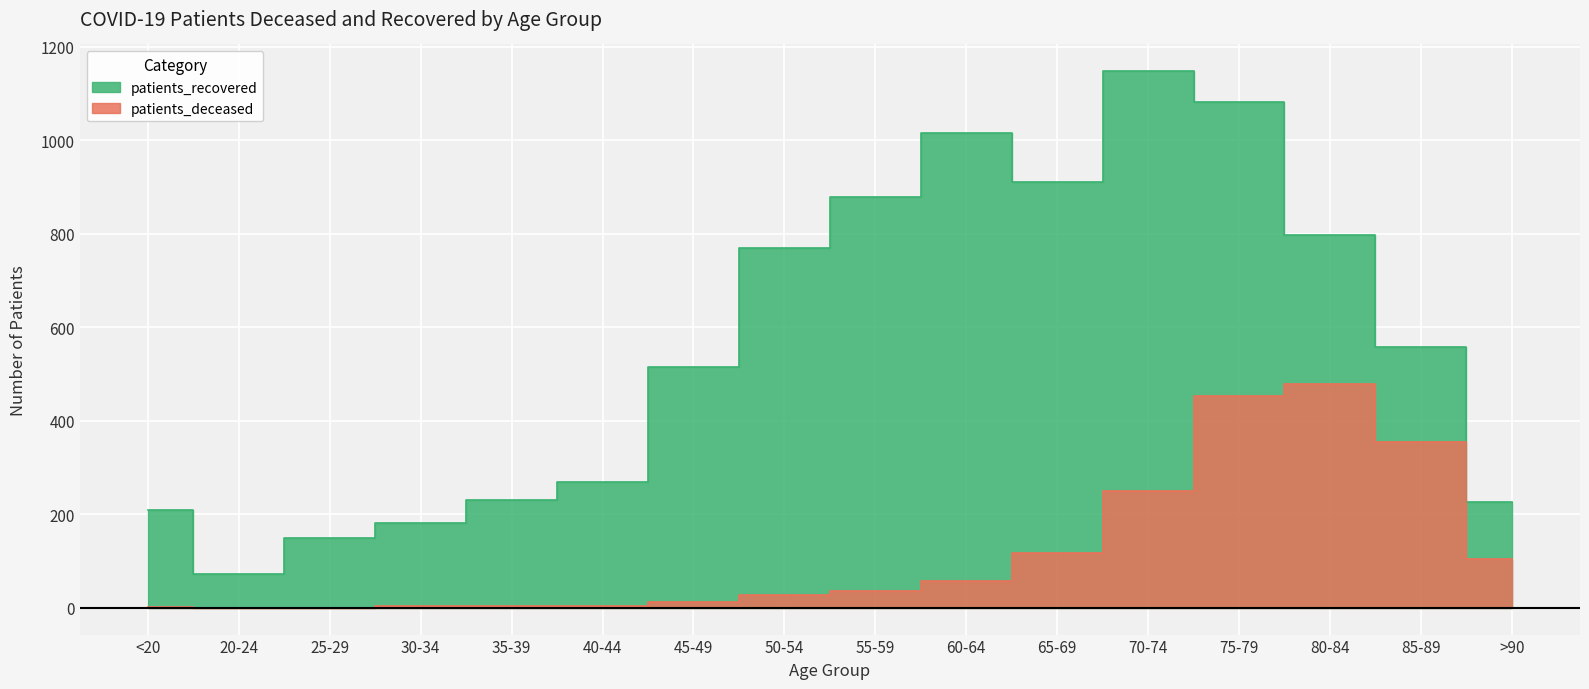

What is the difference between the second highest and minimum values in the patients_recovered series?

1009